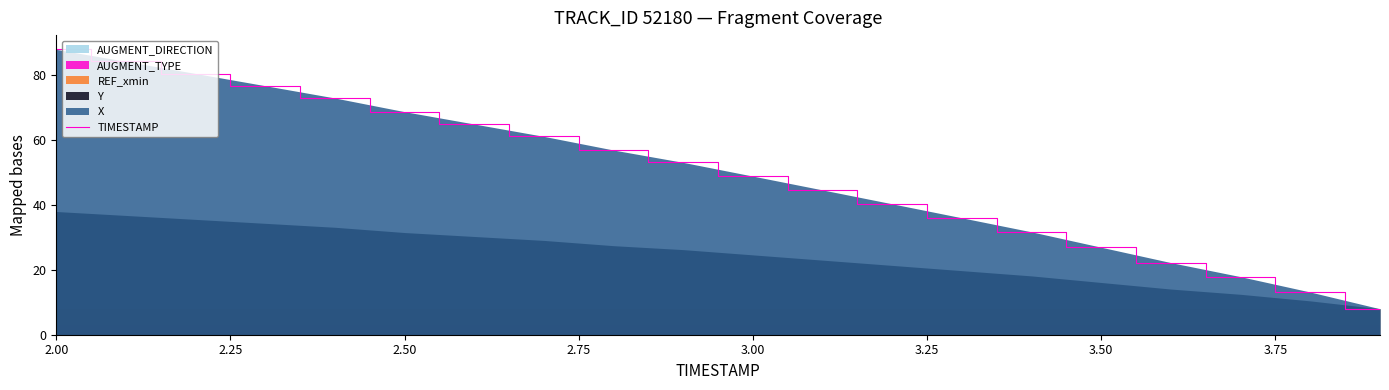

Which category has the highest value in the TIMESTAMP series?

2.00